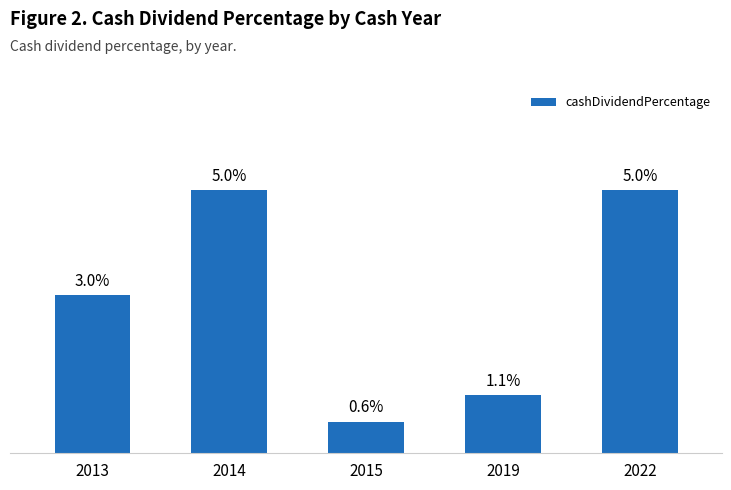

Reading left to right, what are all the values shown in this chart?

0.0	0.1	0.0	0.0	0.1